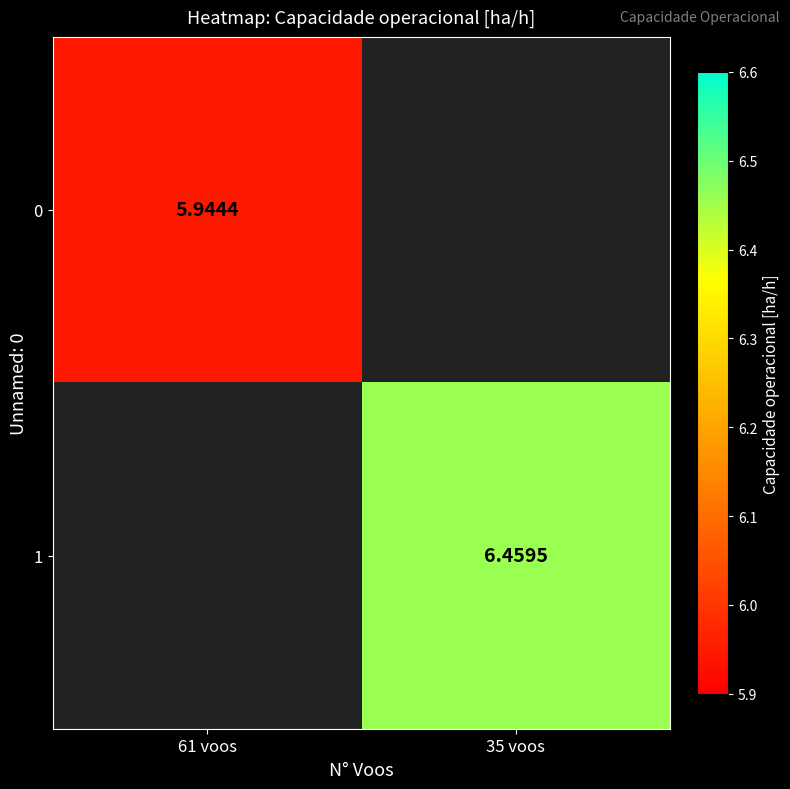

At how many categories does at least one series exceed 6?

1